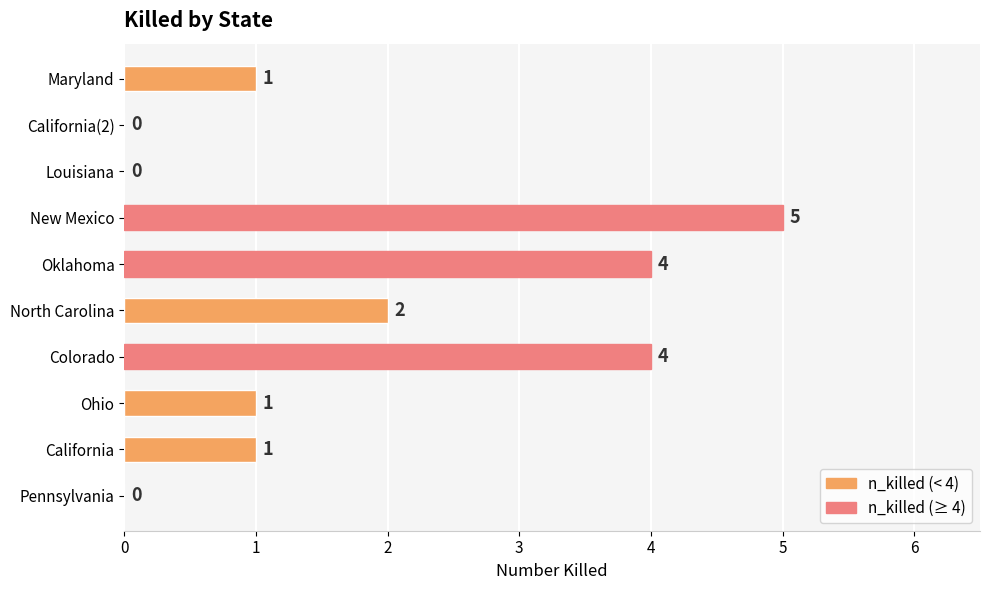

What is the sum of all values?

18